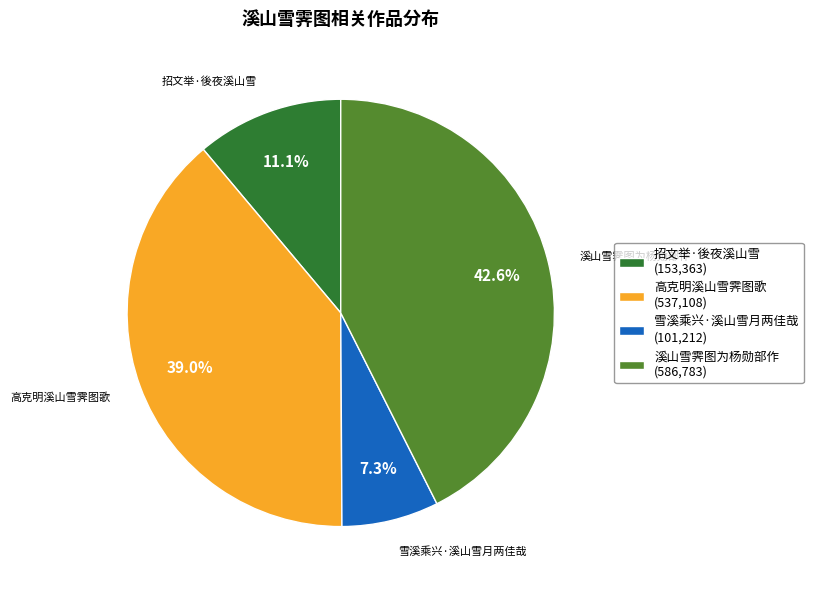

Which slice is the largest?

溪山雪霁图为杨勋部作